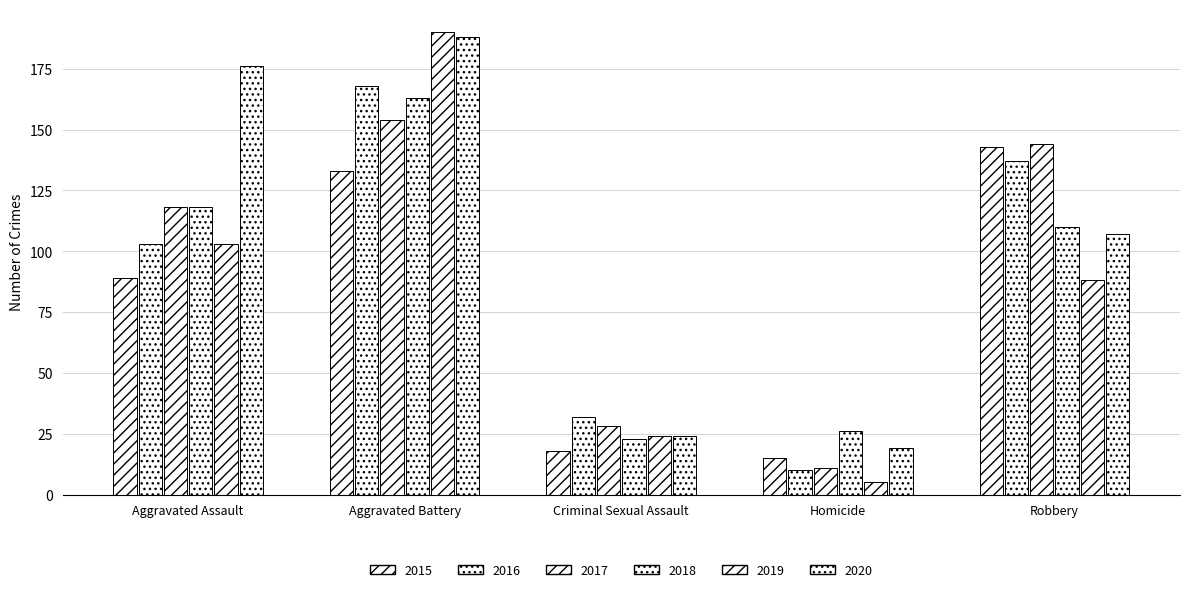

Count the number of categories in the chart.

5